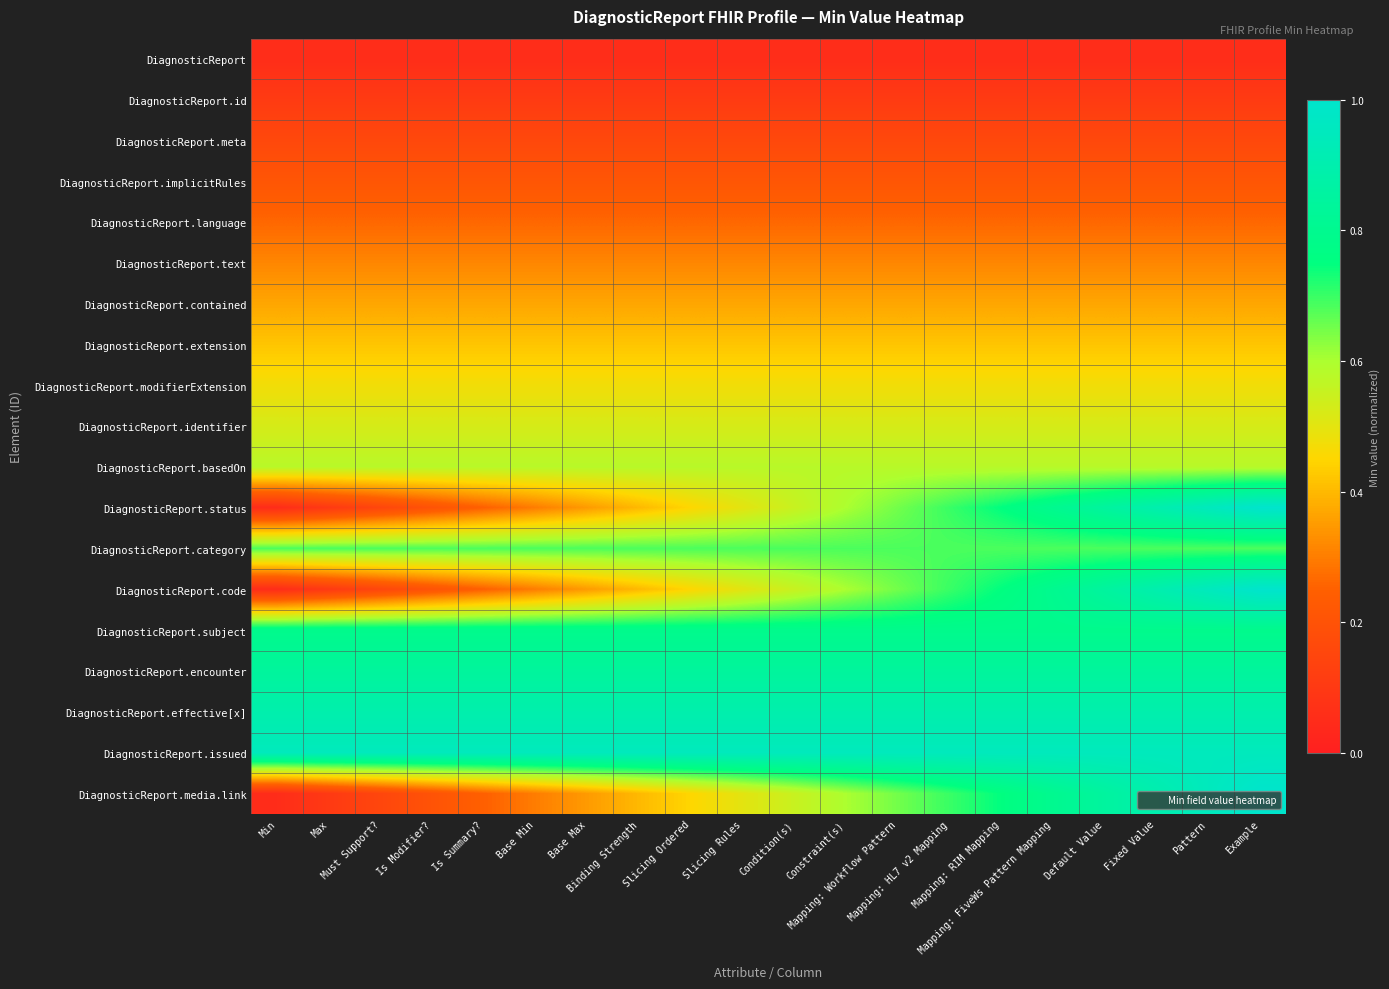

How many series are shown in this chart?

19